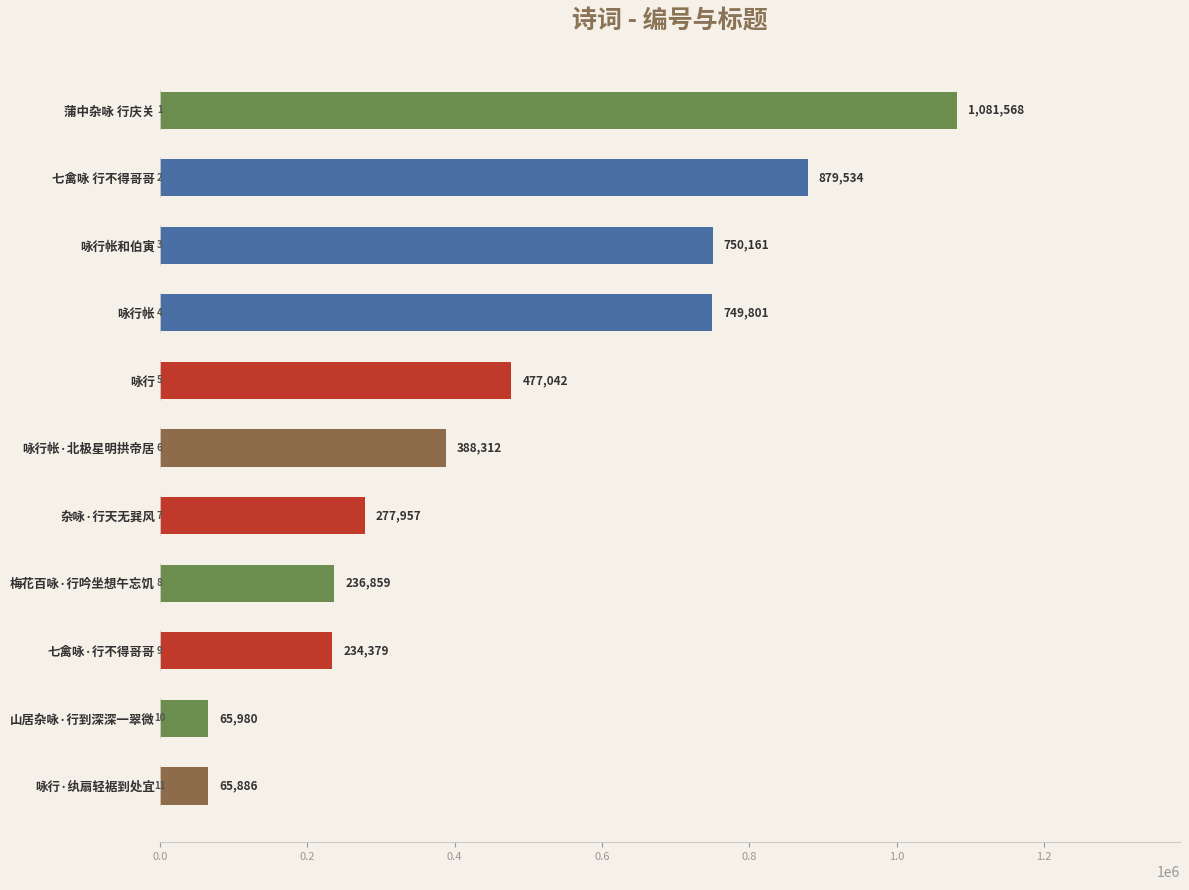

What is the label of the 5th bar from the bottom?

杂咏·行天无巽风